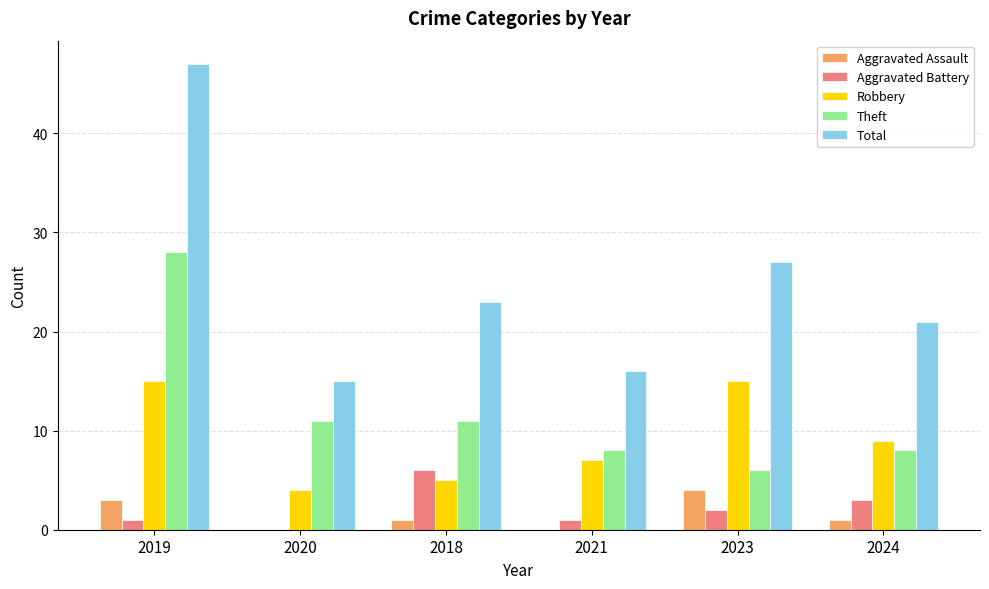

Reading left to right, extract all data points from this chart.

Aggravated Assault: 3	0	1	0	4	1
Aggravated Battery: 1	0	6	1	2	3
Robbery: 15	4	5	7	15	9
Theft: 28	11	11	8	6	8
Total: 47	15	23	16	27	21